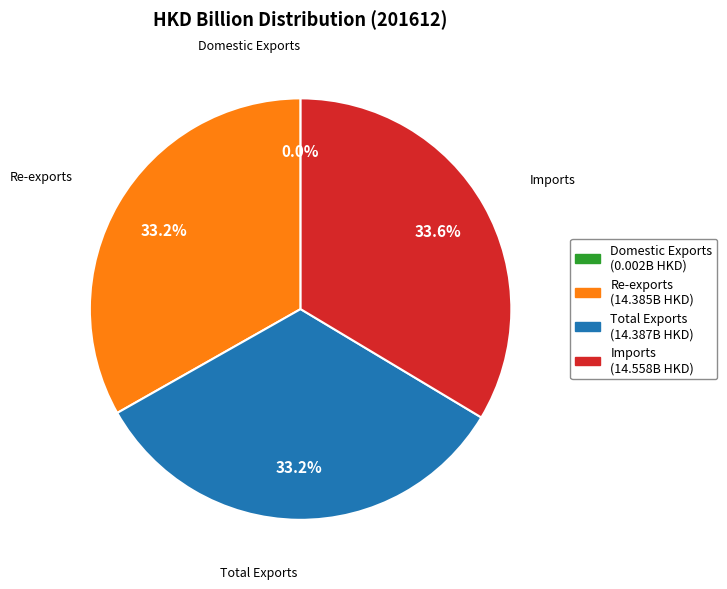

What is the ratio of the value at Imports to the value at Total Exports?

1.0